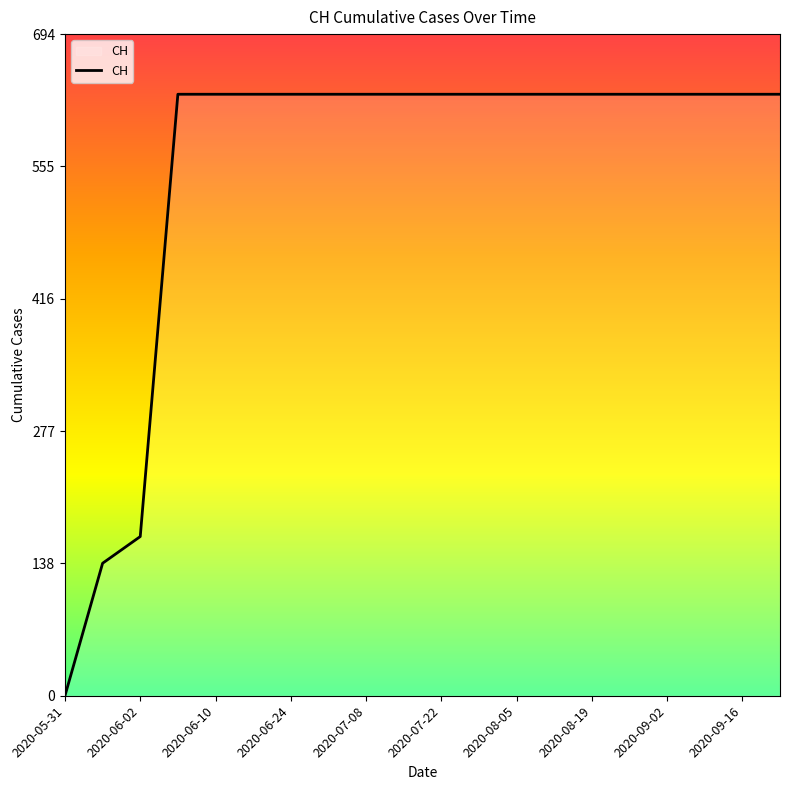

What is the difference between the maximum and minimum values?

631